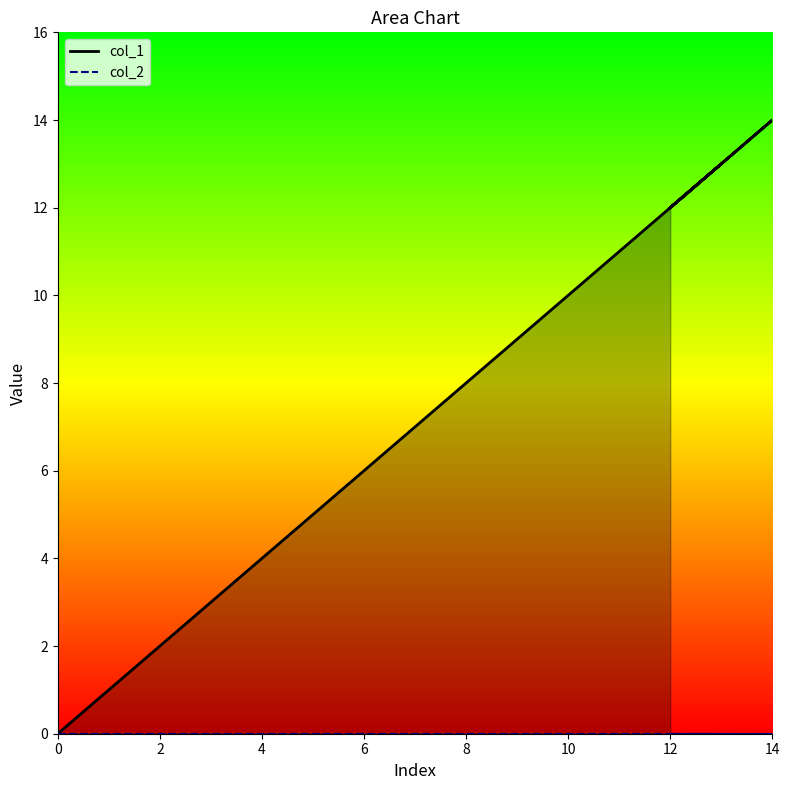

What is the greatest value displayed?

14